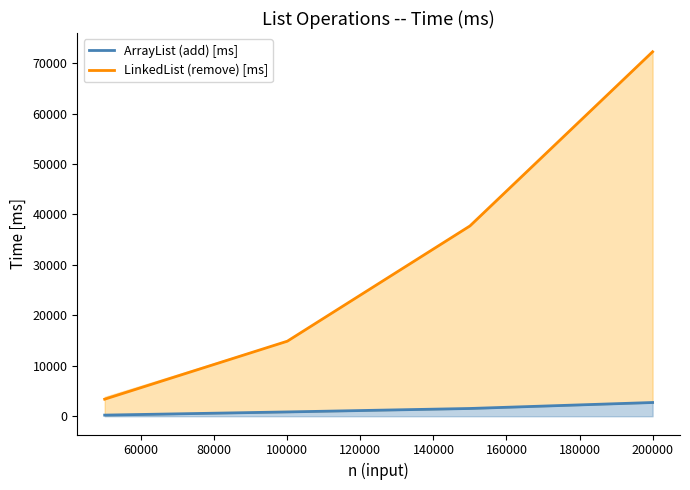

Which series has the widest spread of values?

LinkedList (remove) [ms]